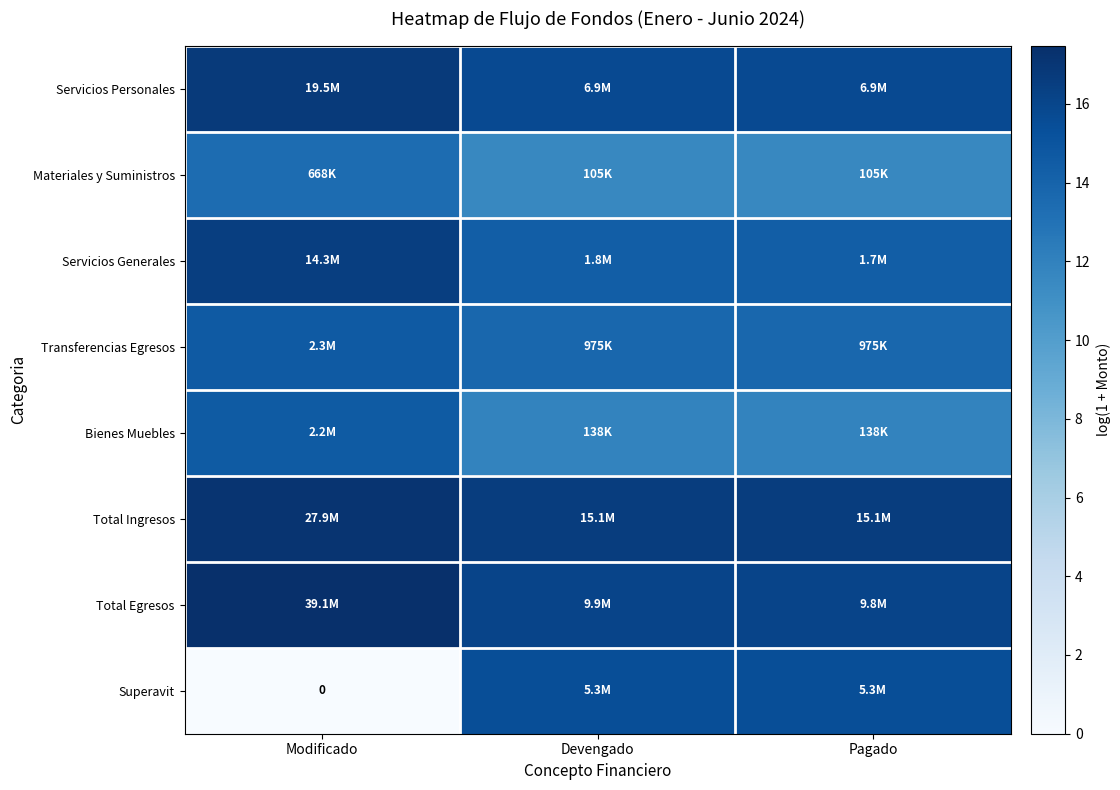

Is it true that Total Ingresos equals 17.1 at Modificado?

True